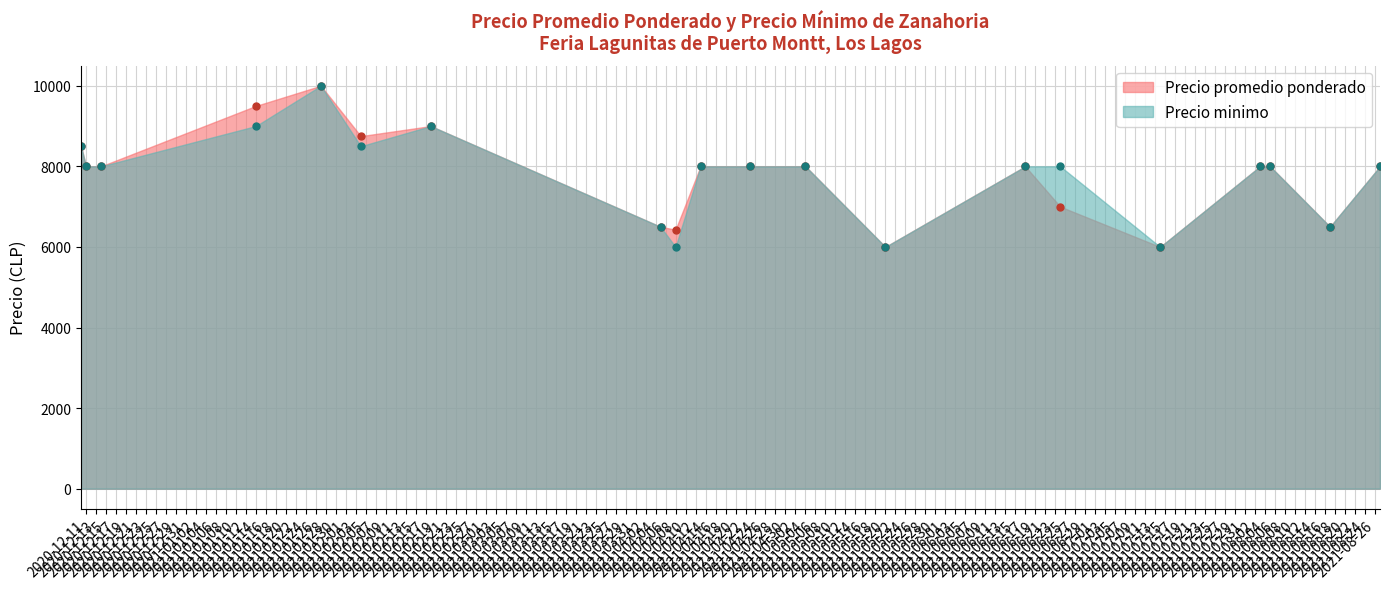

What is the label of the 12th point from the left?

2021-05-04